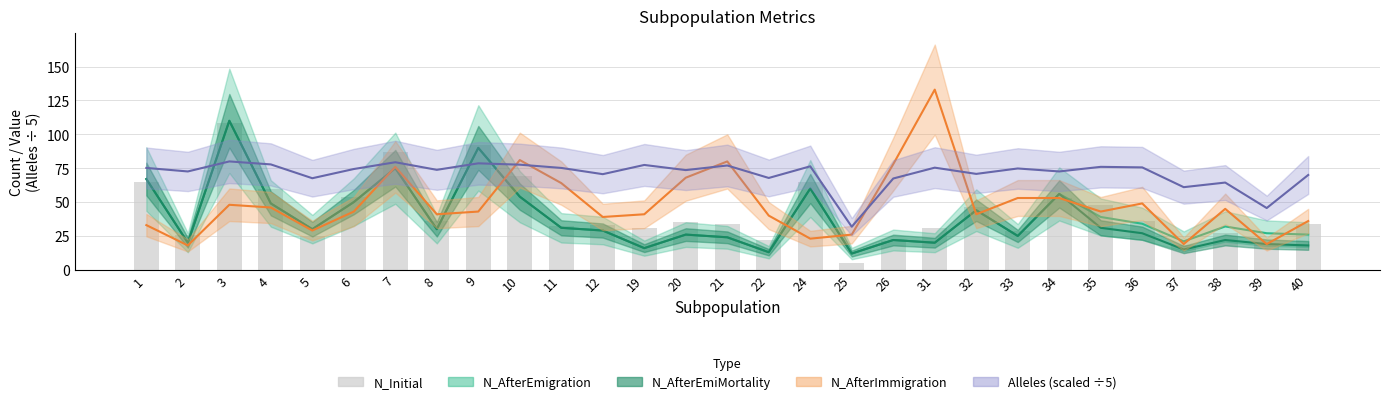

What is the minimum value shown in the chart?

5